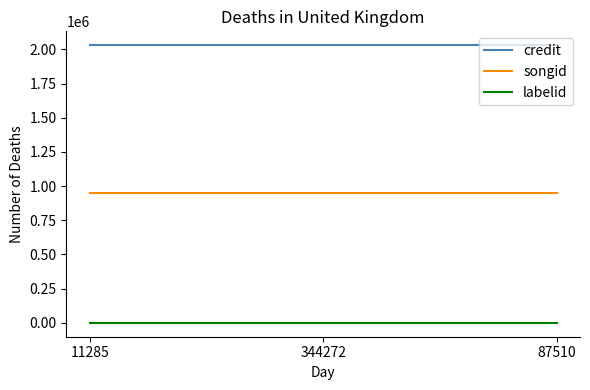

How many categories are shown in the chart?

3